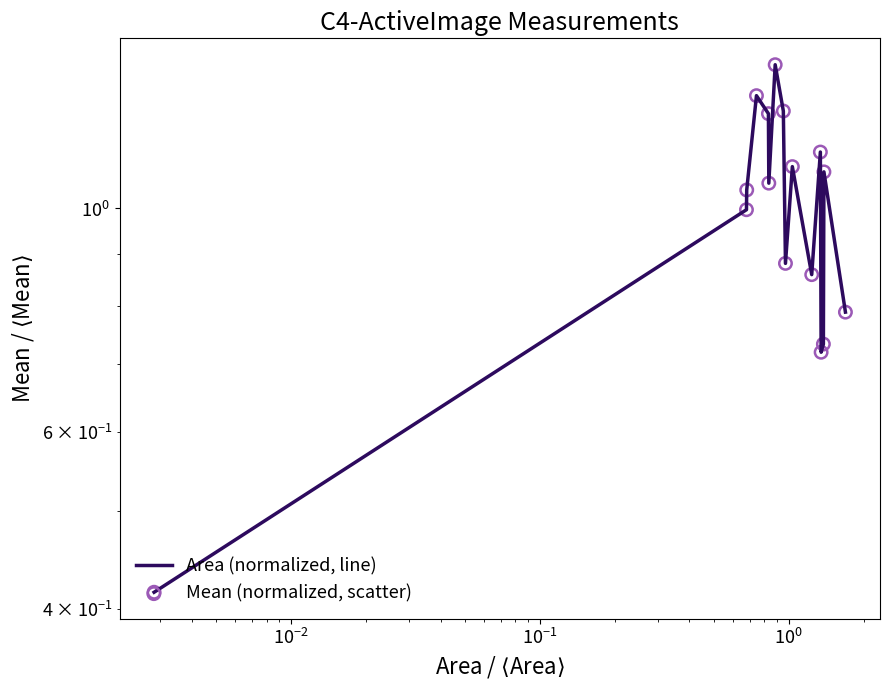

Which series reaches the minimum Y coordinate?

Area (normalized, line)